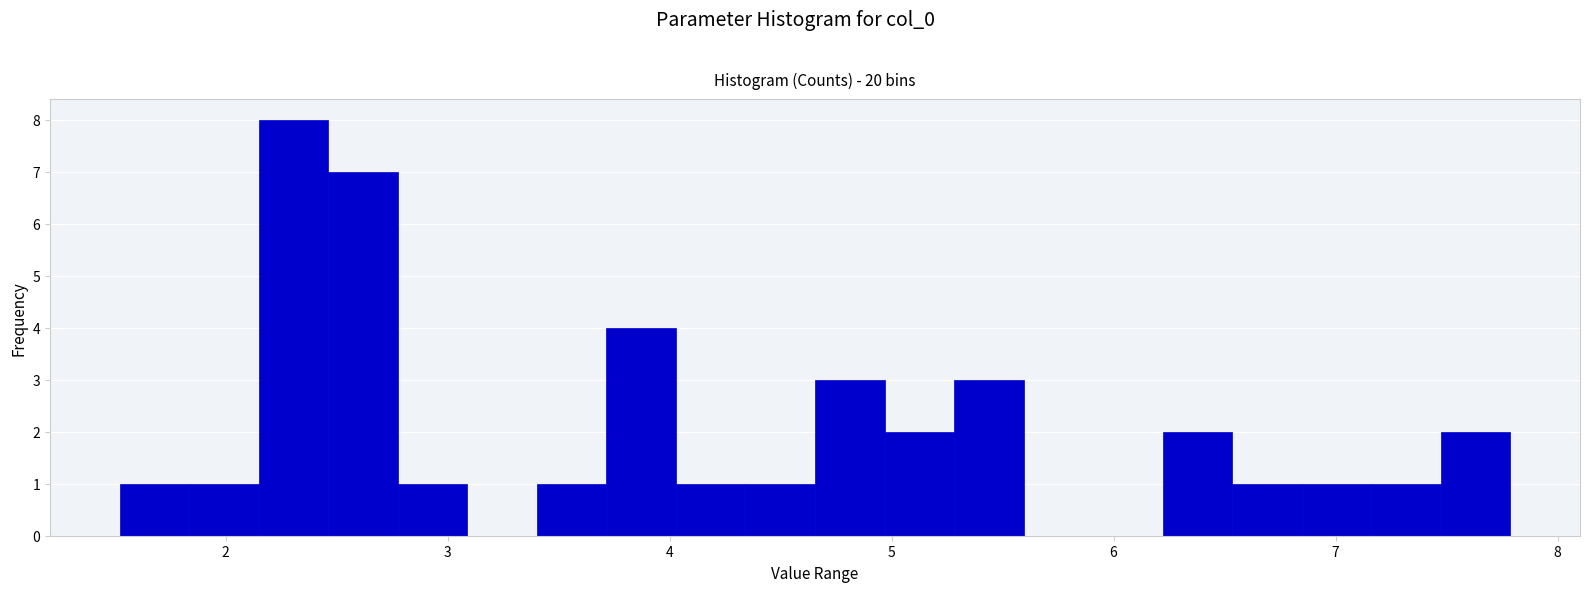

Around what value on the x-axis is the tallest bar? Give the approximate position of its centre, as read against the axis.

2.3